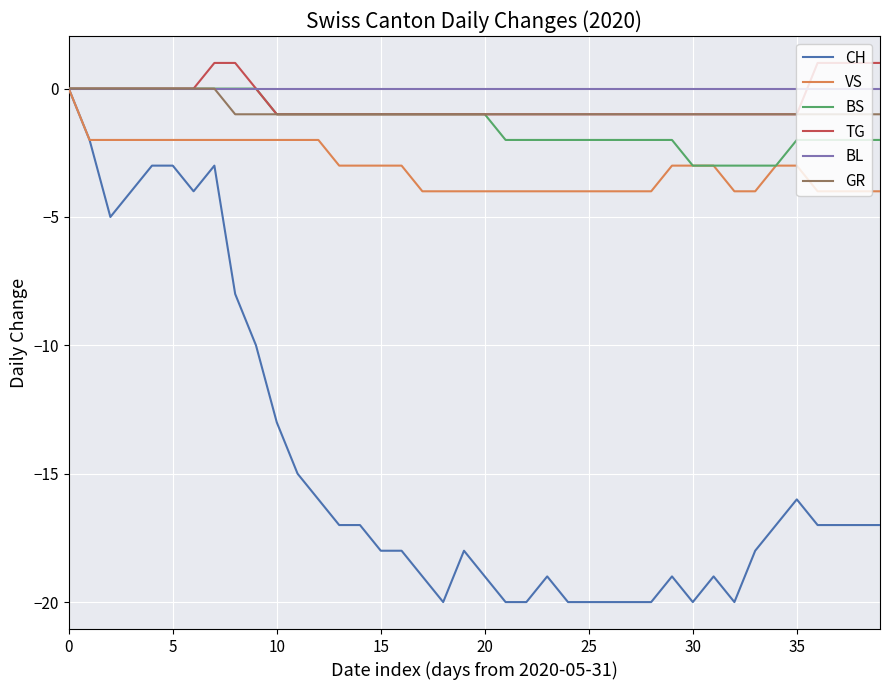

How many lines are shown in the chart?

6